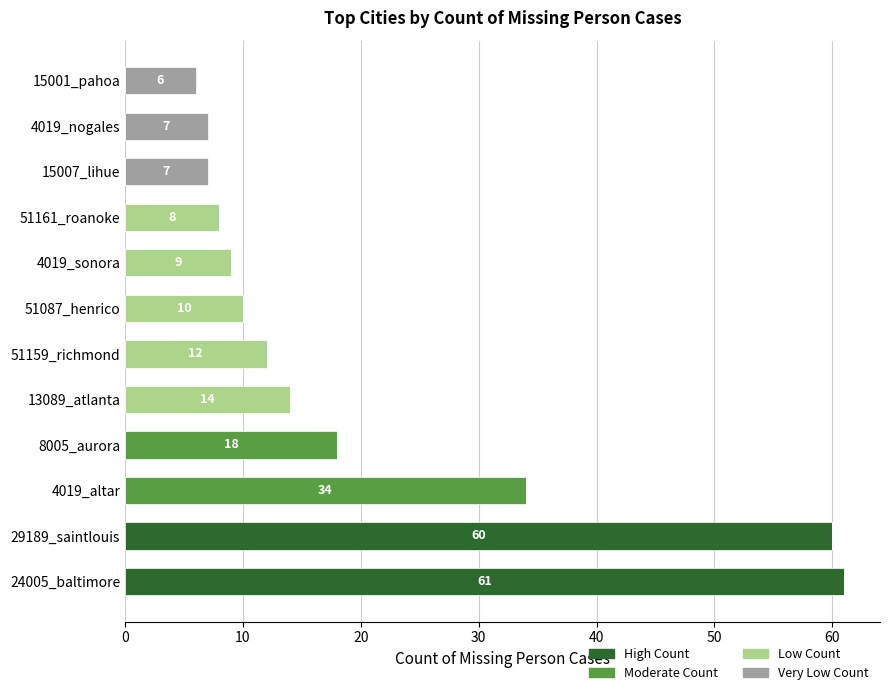

What is the maximum value for High Count?

61